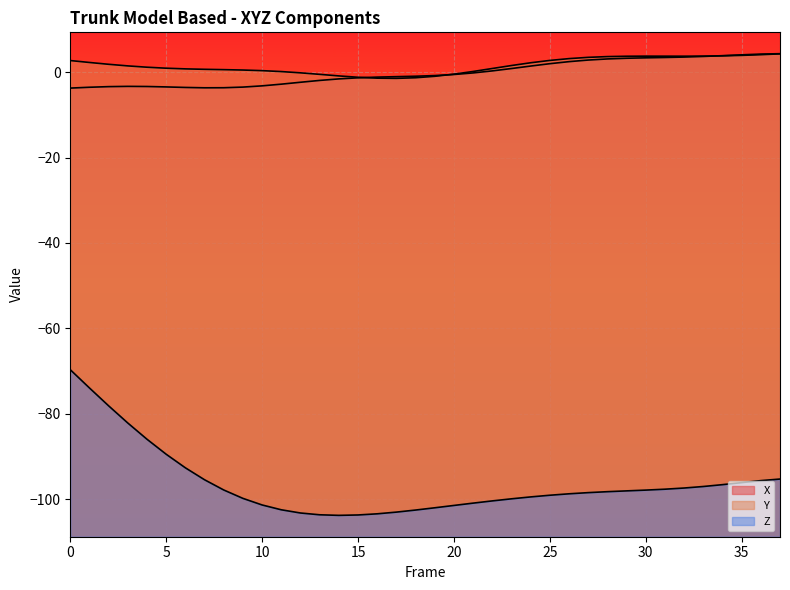

Reading right to left, list all the values displayed in this chart.

X: 4.3	4.2	4.1	3.9	3.7	3.5	3.4	3.3	3.2	3.1	2.8	2.5	2.0	1.4	0.8	0.3	-0.2	-0.6	-0.8	-1.0	-1.1	-1.2	-1.3	-1.6	-1.9	-2.4	-2.8	-3.2	-3.5	-3.7	-3.7	-3.6	-3.5	-3.4	-3.3	-3.4	-3.5	-3.7
Y: 4.3	4.1	3.9	3.8	3.8	3.7	3.7	3.7	3.7	3.6	3.5	3.2	2.7	2.2	1.5	0.8	0.2	-0.5	-1.0	-1.3	-1.5	-1.4	-1.2	-0.9	-0.5	-0.2	0.1	0.3	0.5	0.6	0.7	0.8	0.9	1.2	1.5	1.8	2.3	2.7
Z: -95.3	-95.6	-96.1	-96.6	-97.0	-97.4	-97.6	-97.9	-98.0	-98.2	-98.5	-98.7	-99.1	-99.5	-99.9	-100.4	-100.9	-101.5	-102.0	-102.5	-103.0	-103.4	-103.7	-103.8	-103.6	-103.2	-102.5	-101.3	-99.8	-97.8	-95.4	-92.6	-89.5	-86.0	-82.2	-78.1	-73.9	-69.7